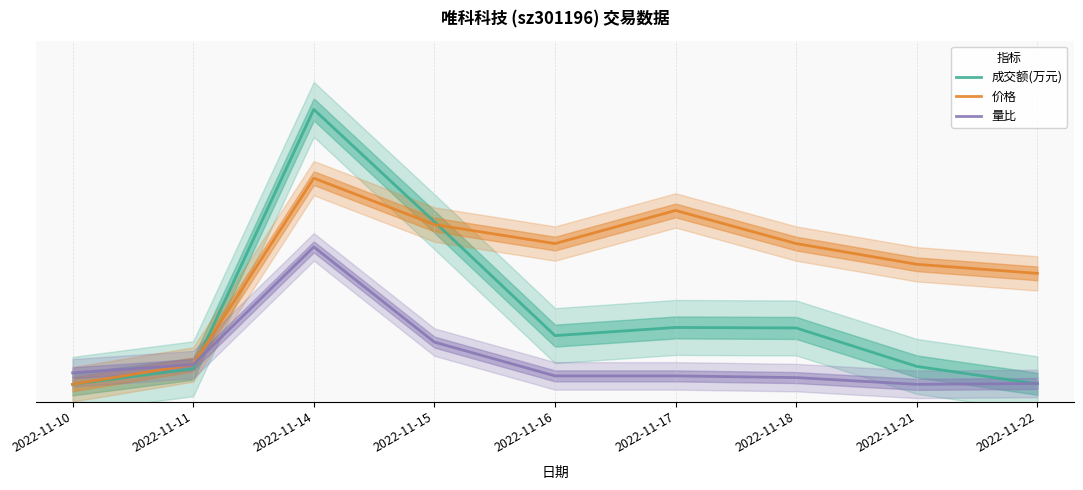

Where is the first local minimum for 价格?

2022-11-16